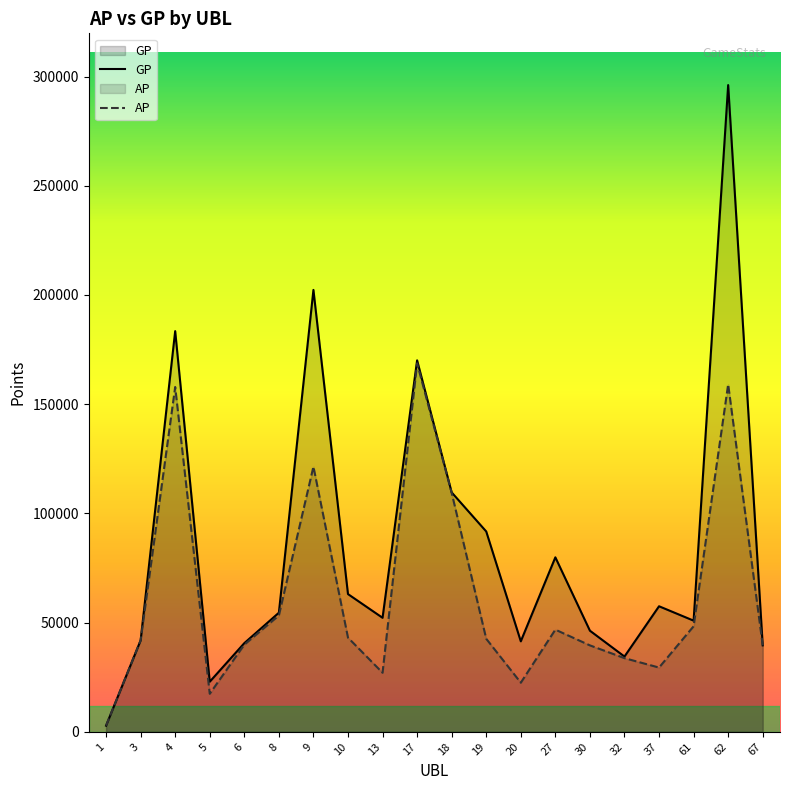

List the labels in order of GP value, largest first.

62, 9, 4, 17, 18, 19, 27, 10, 37, 8, 13, 61, 30, 3, 20, 6, 67, 32, 5, 1